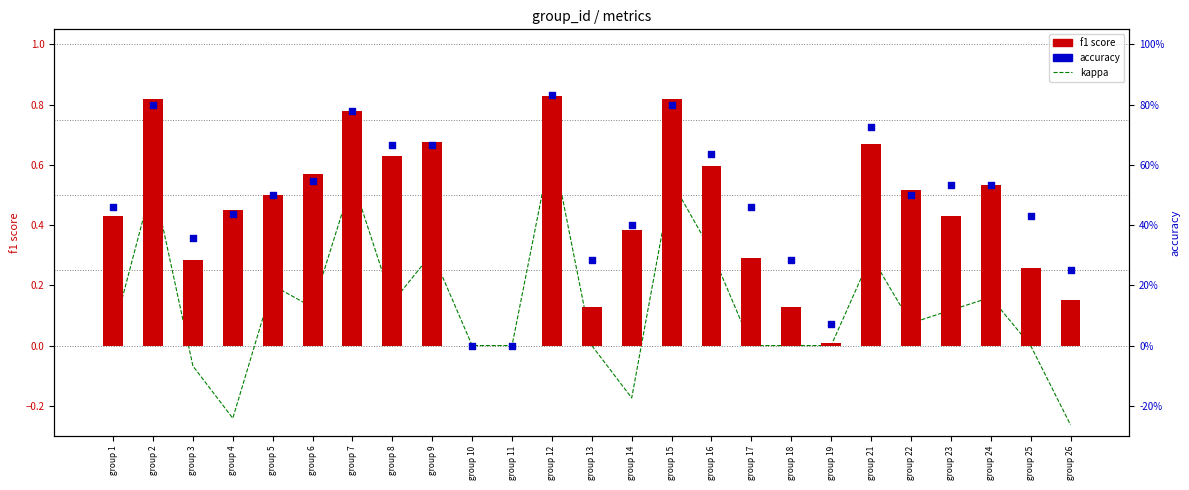

What is the total value across all series at group 19?

0.1